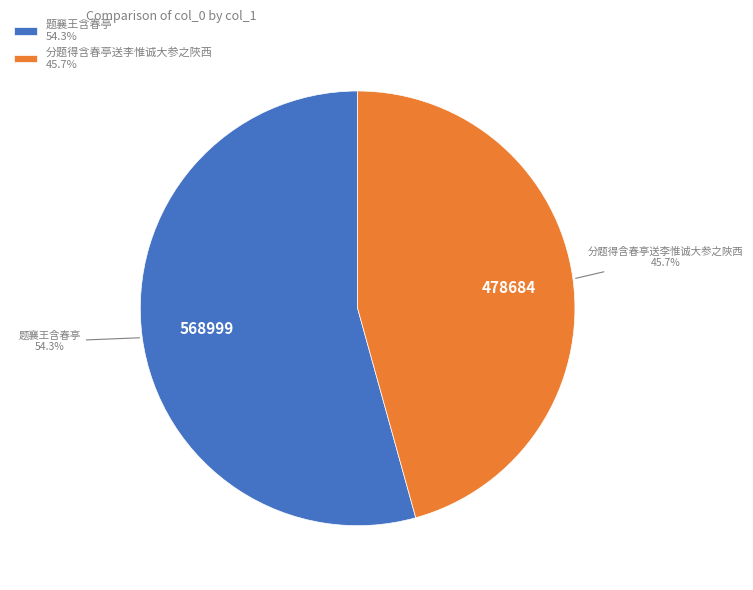

Count the number of slices in the pie.

2